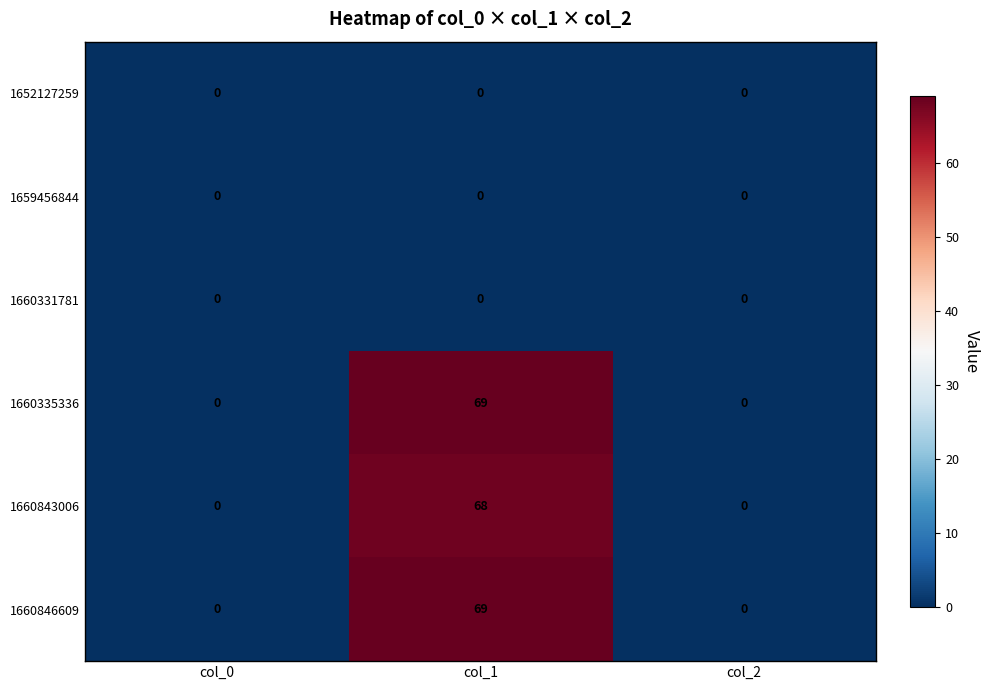

True or false: 1660846609 has a value of -41 at col_2.

False